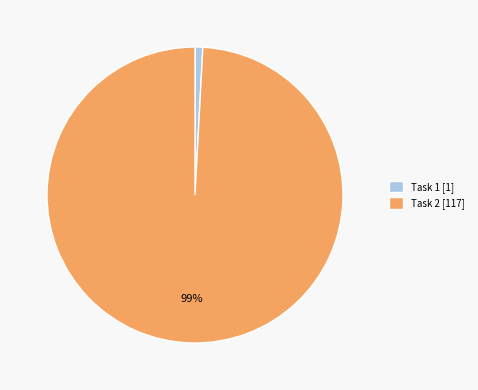

What percentage is the Task 1 slice, to the nearest percent?

1%